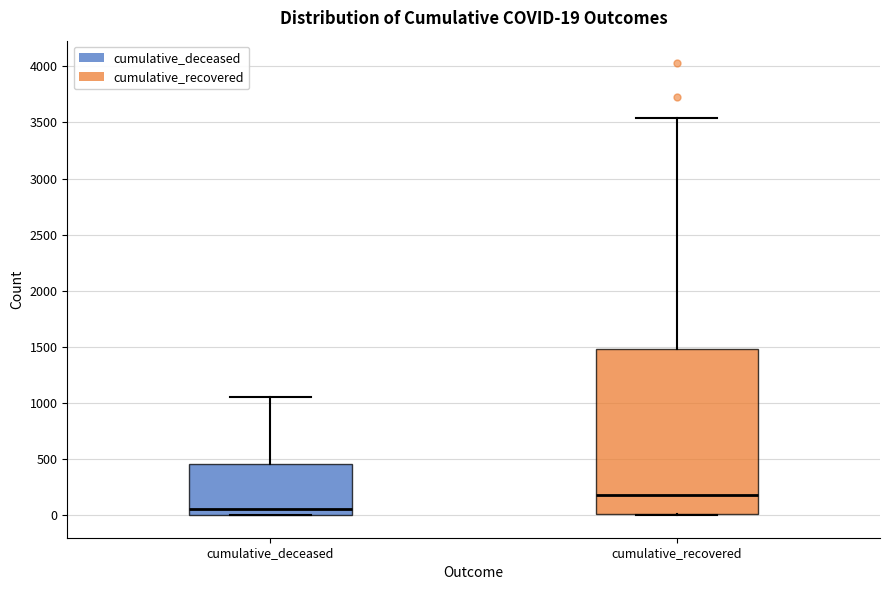

Which box's median line is the highest?

cumulative_recovered